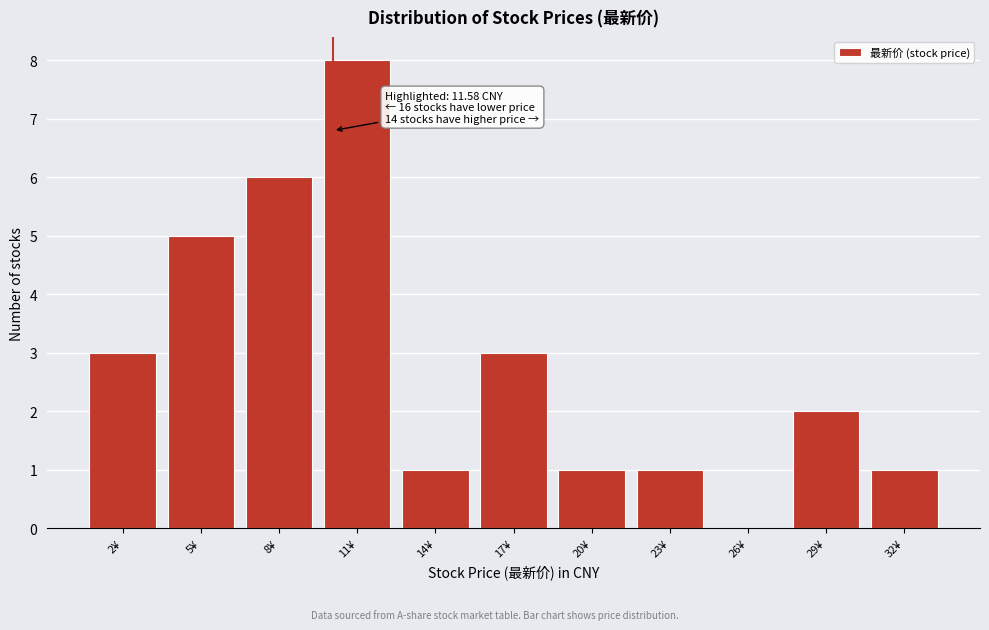

Reading left to right, what are all the values shown in this chart?

2¥=3	5¥=5	8¥=6	11¥=8	14¥=1	17¥=3	20¥=1	23¥=1	26¥=0	29¥=2	32¥=1